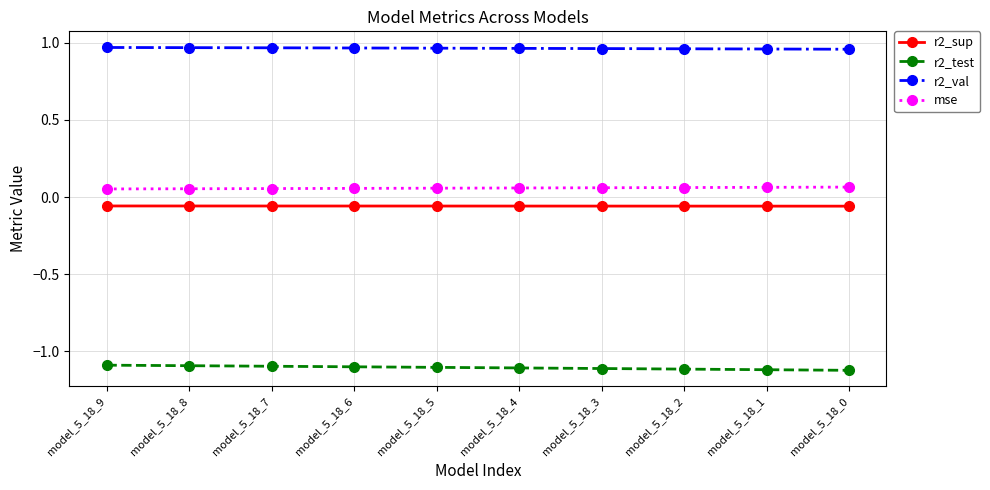

What are all the series names shown in the legend?

r2_sup, r2_test, r2_val, mse